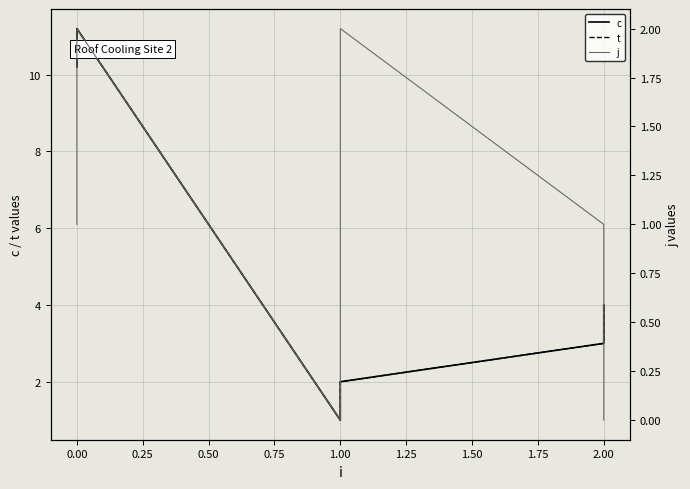

True or false: t and j intersect in this chart.

False